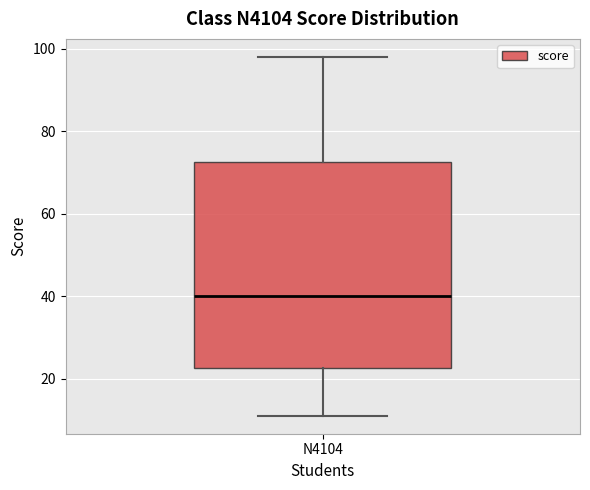

Read this box plot against the y-axis: the position of the median line, the range covered by the box, and the ends of both whiskers. The values are not printed on the chart, so give them approximately, as read against the axis.

median 40, box 22 to 72, whiskers 12 to 98